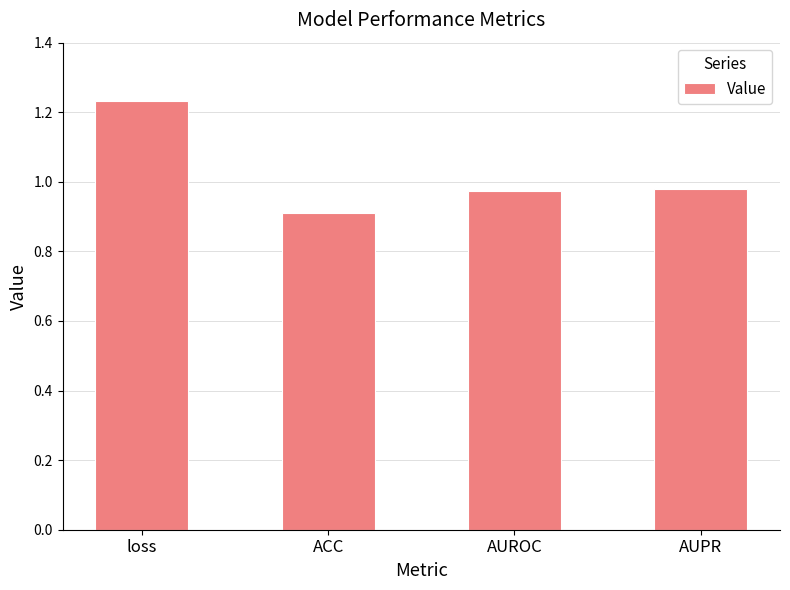

True or false: the data shows 0.3 at AUROC.

False